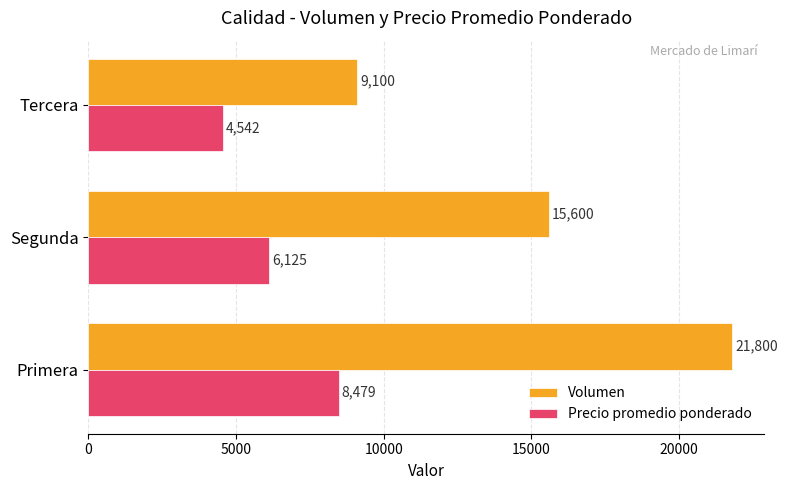

The value of Volumen at Segunda is 20535. True or false?

False